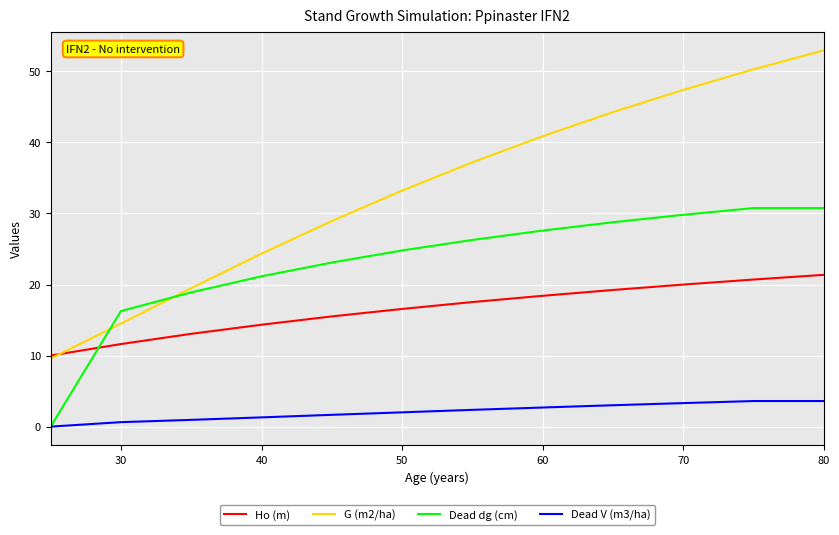

At how many categories does at least one series exceed 42?

4